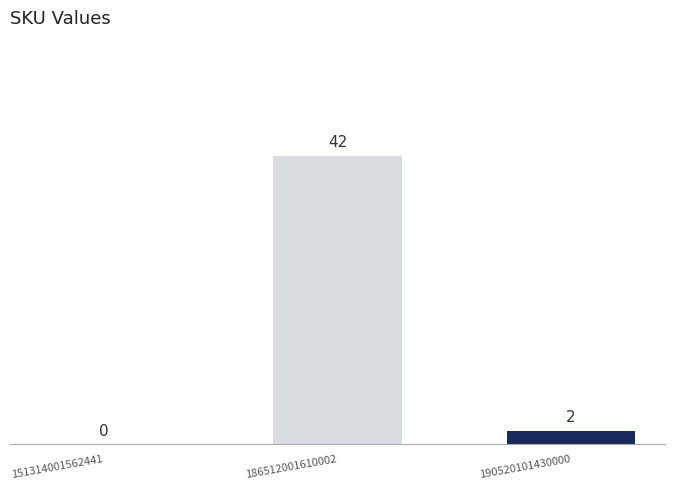

What is the change in value from 151314001562441 to 186512001610002?

+42